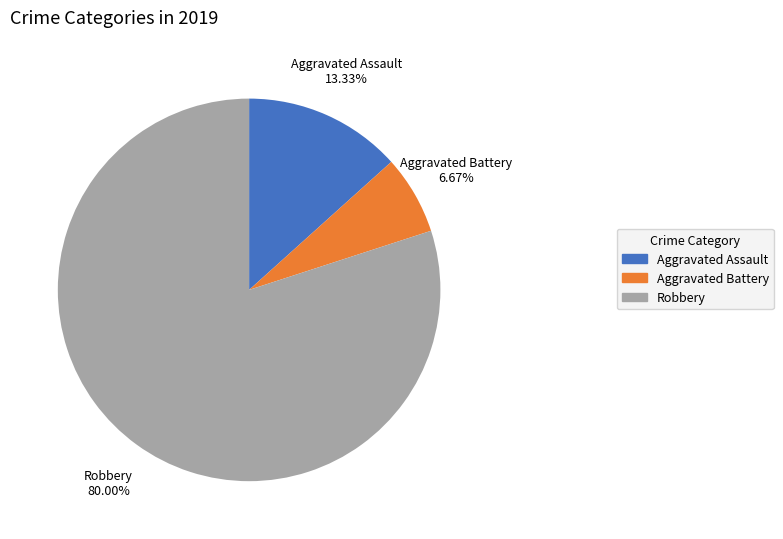

To the nearest percent, what is the average slice percentage?

33%